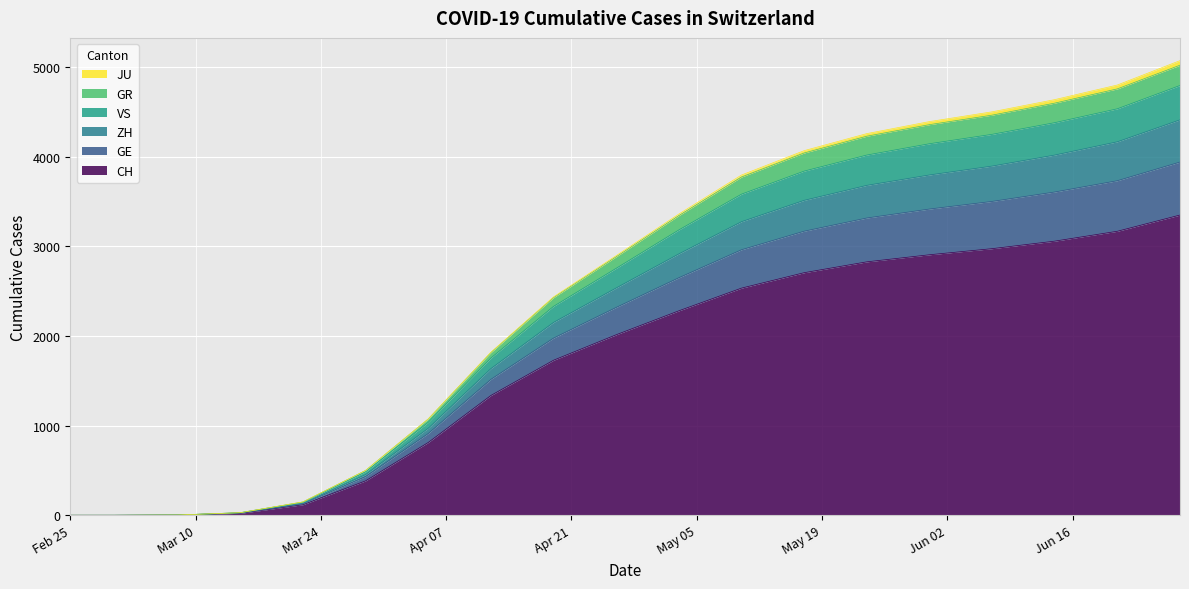

What position from the right is 2020-05-17?

7